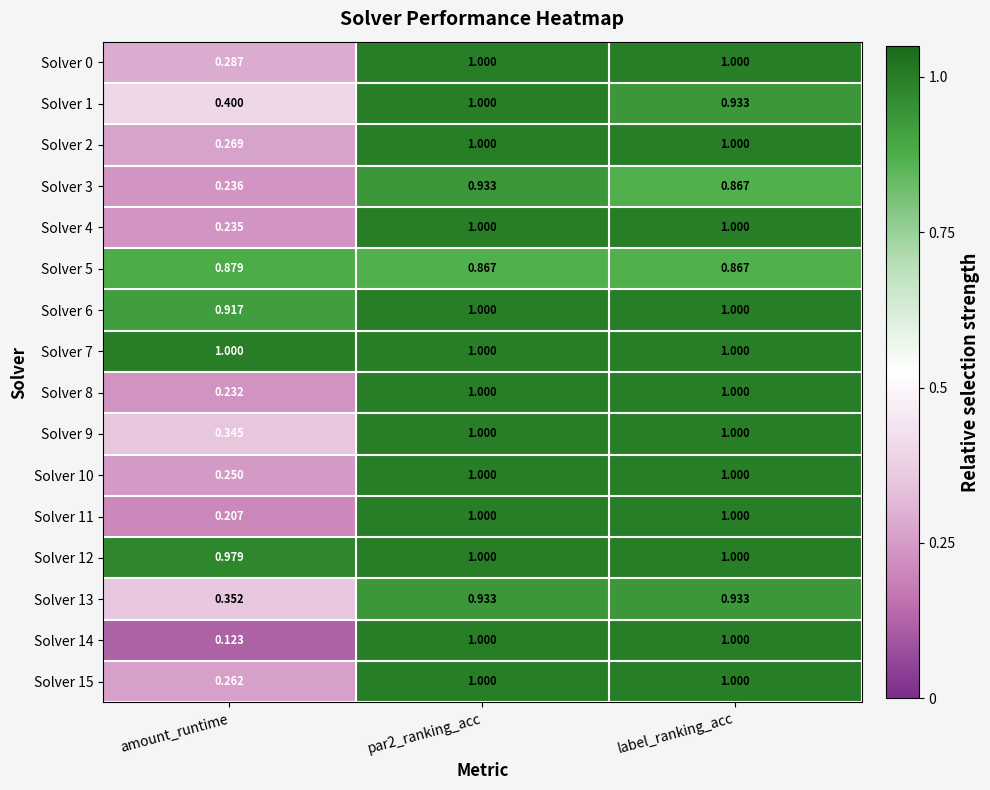

Which label corresponds to the smallest value in the chart?

amount_runtime